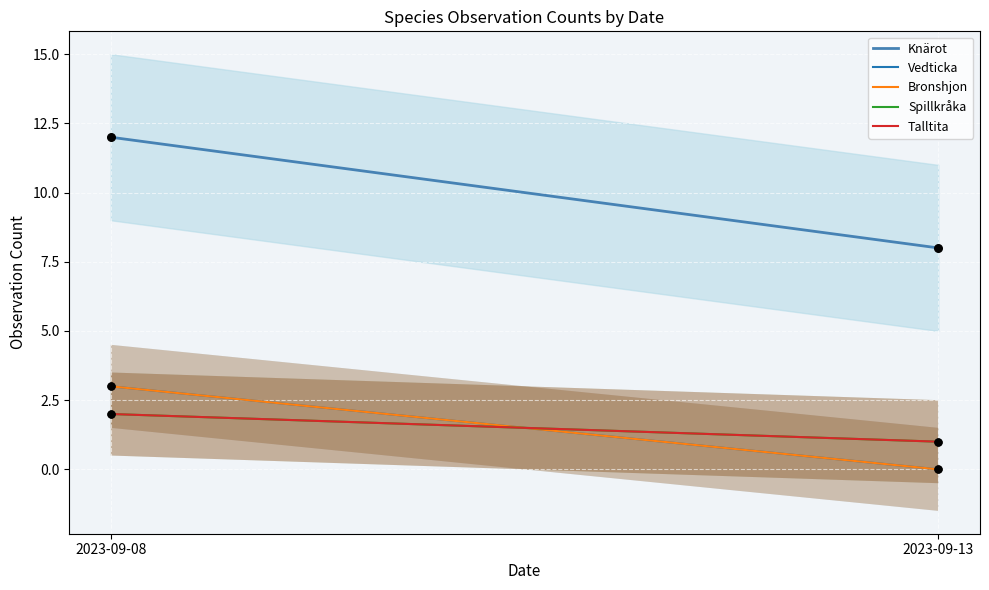

What are all the series names shown in the legend?

Knärot, Vedticka, Bronshjon, Spillkråka, Talltita